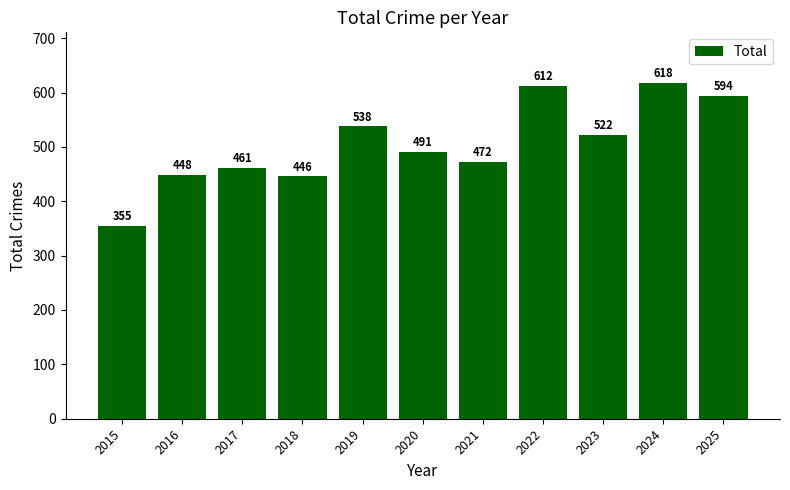

How many bars are there in total?

11